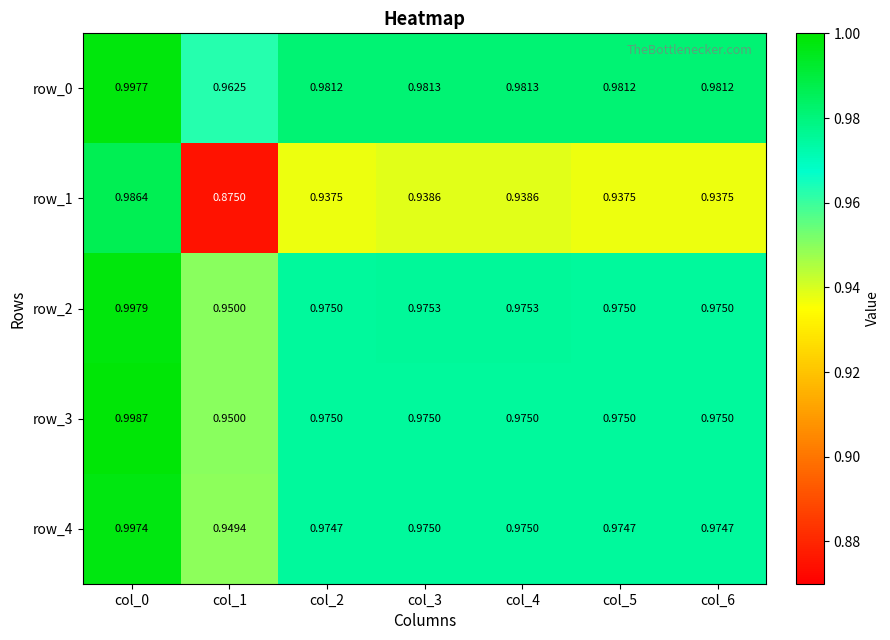

At how many categories does at least one series exceed 0?

7